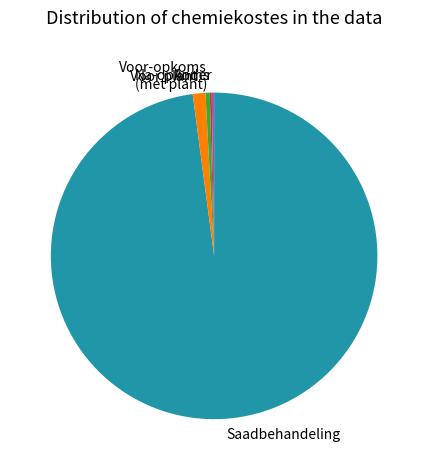

Is it true that Voor-opkoms (met plant) is 0% of the pie?

True